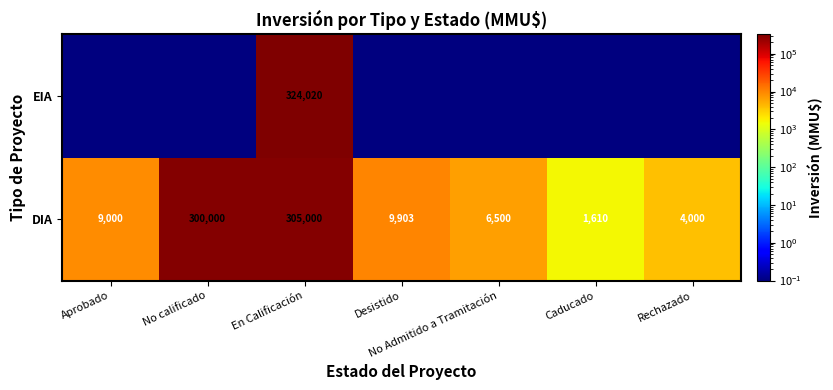

What is the difference between the maximum and second lowest values in the DIA series?

301000.0